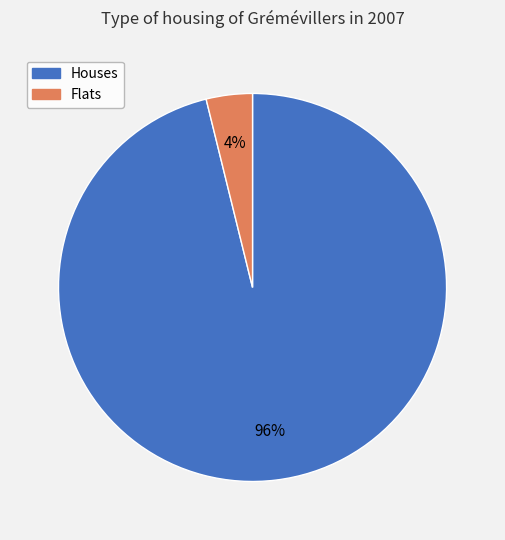

True or false: Flats accounts for 4% of the total.

True